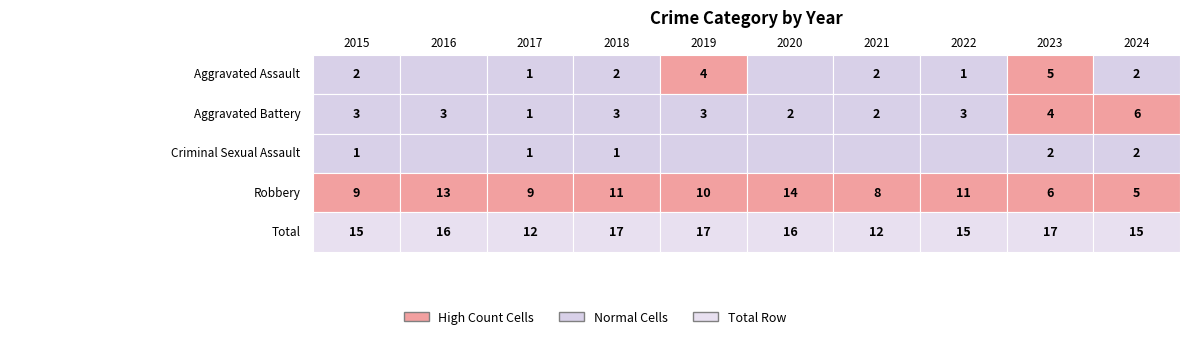

The value of Criminal Sexual Assault at 2019 is 1. True or false?

False